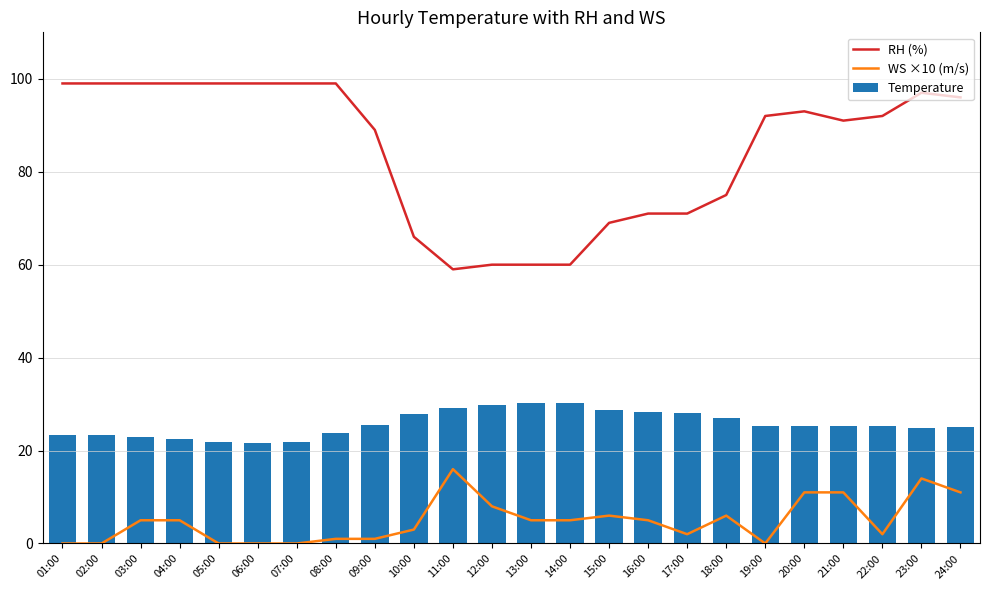

What is the label of the 4th bar from the right?

21:00